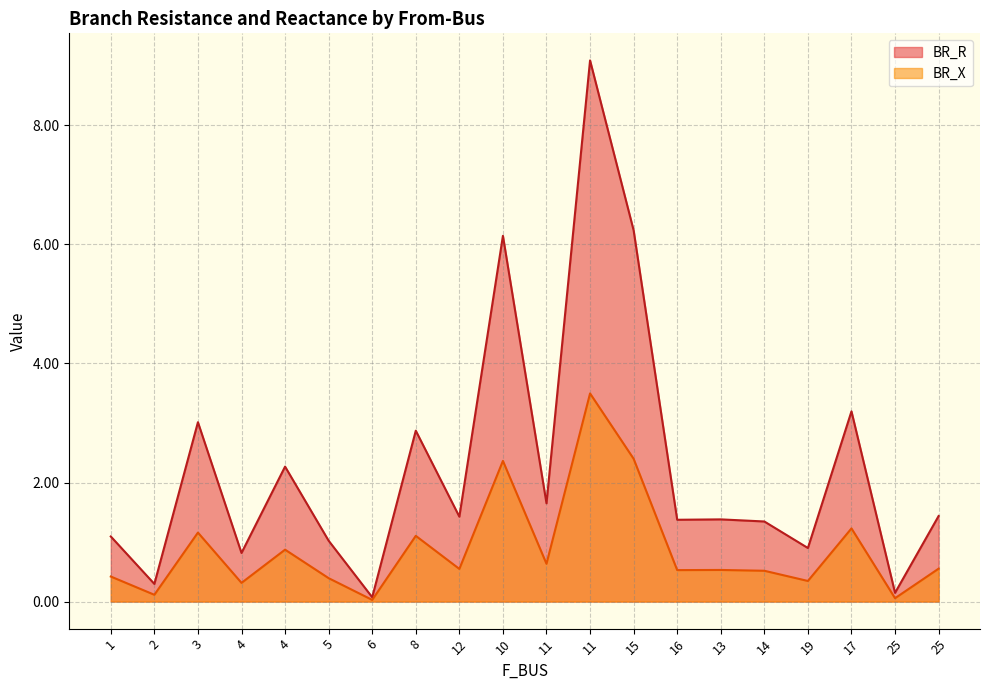

Where does the BR_R series first go above 1?

1